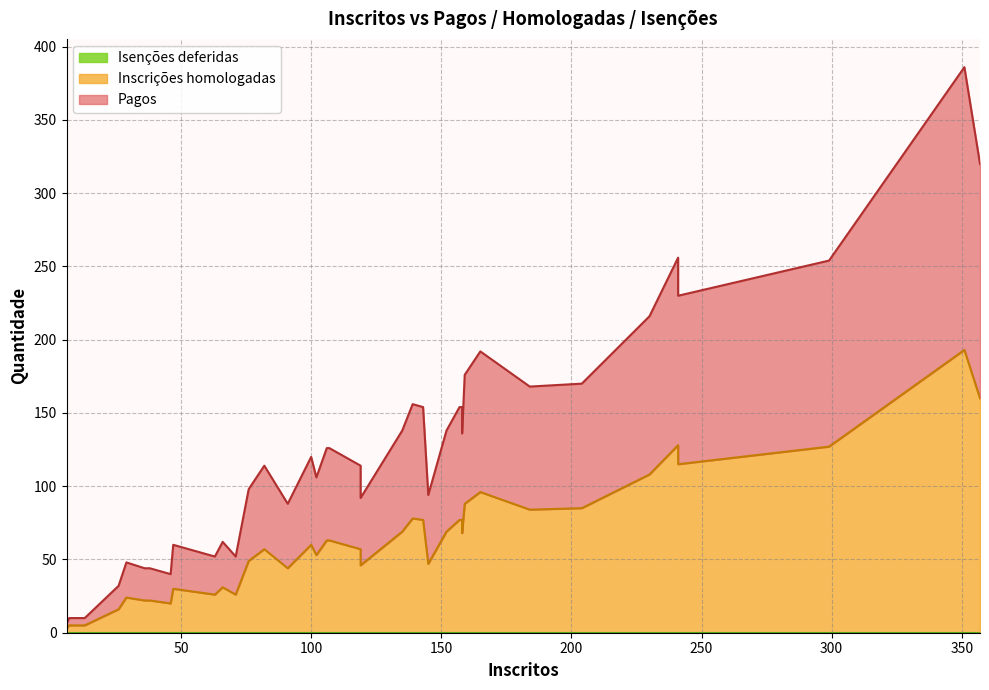

Does the chart display data point markers on the line(s)?

No